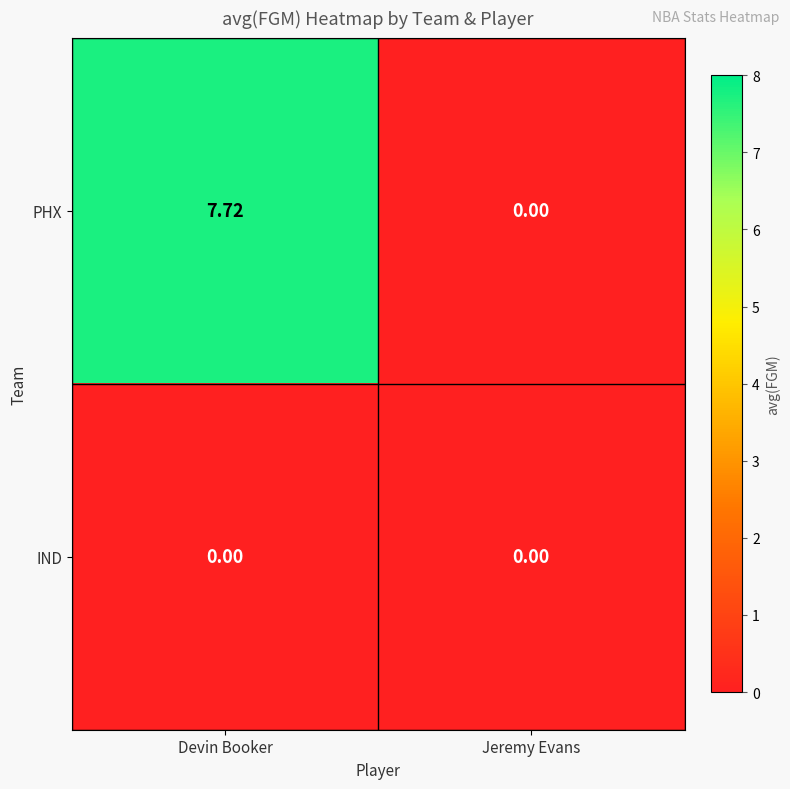

Which series has the largest range (max minus min)?

PHX